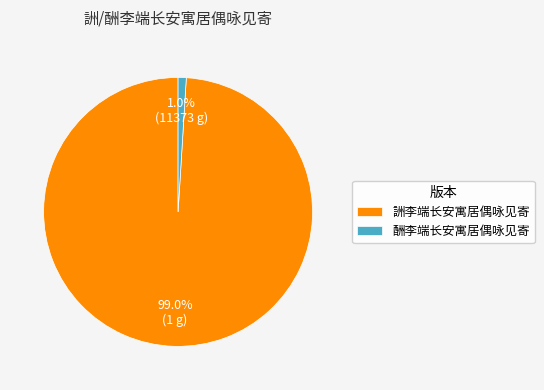

To the nearest percent, what is the difference between the 詶李端长安寓居偶咏见寄 and 酬李端长安寓居偶咏见寄 slice percentages?

98%